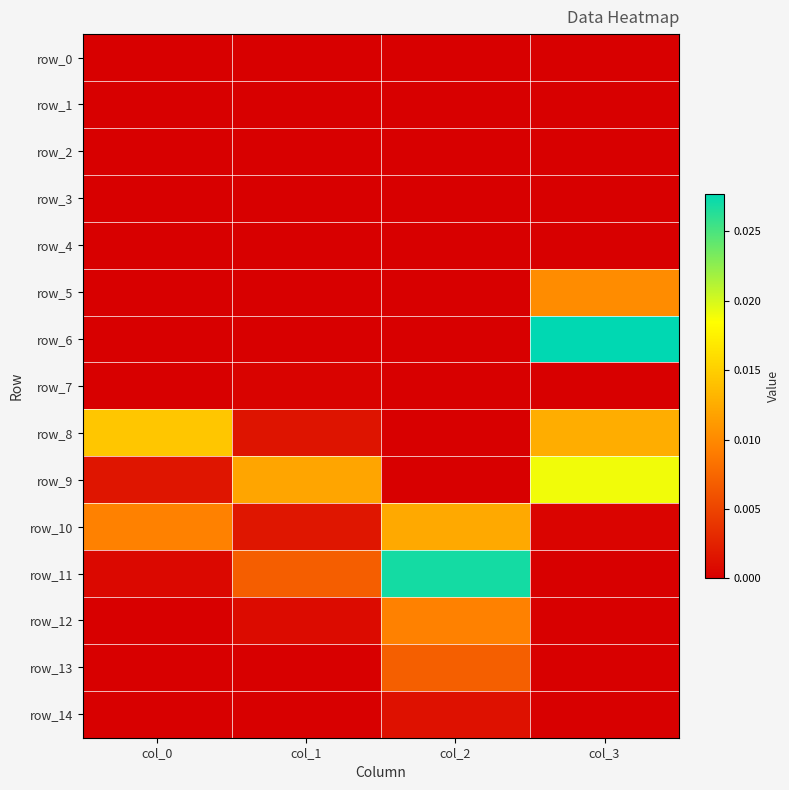

Which series has the largest range (max minus min)?

row_6